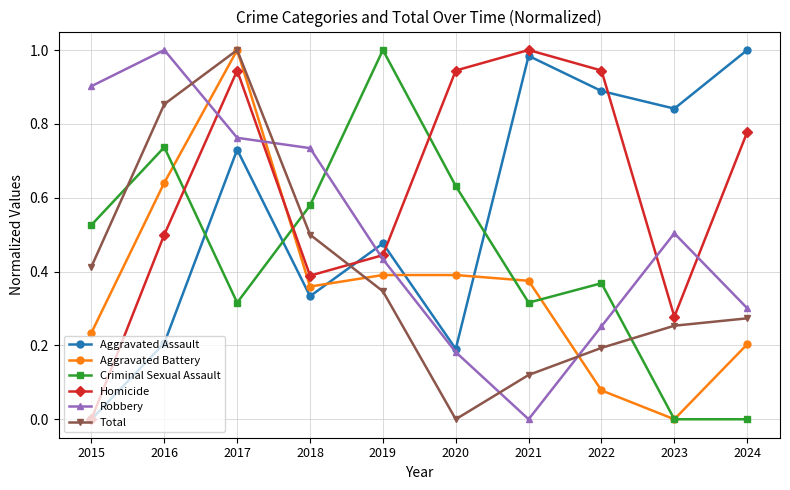

At 2016, list the series in order from largest to smallest.

Robbery, Total, Criminal Sexual Assault, Aggravated Battery, Homicide, Aggravated Assault